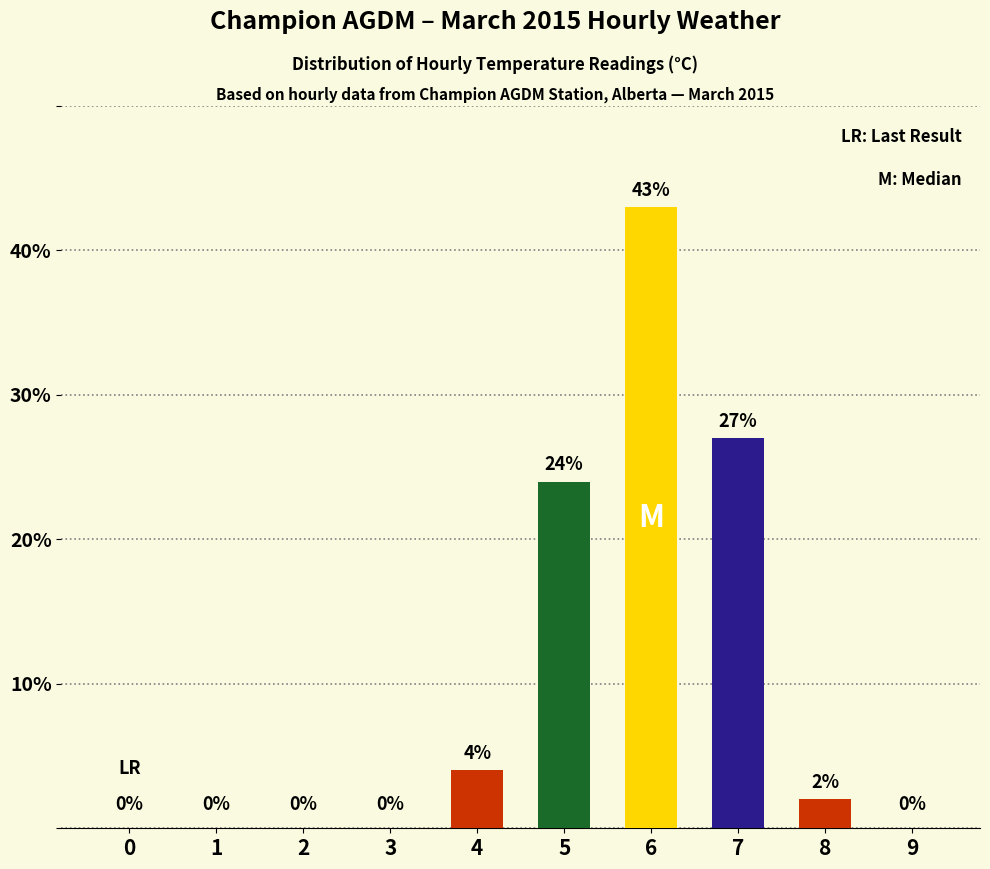

Where does the data first go above 2?

4